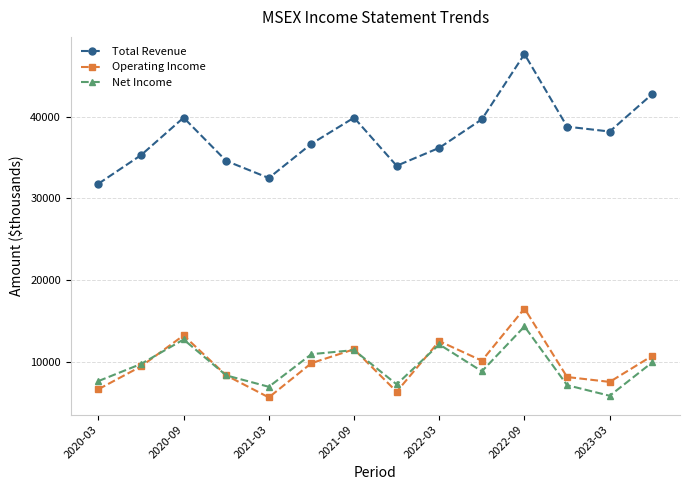

In Net Income, how many points are higher than both neighbors (excluding endpoints)?

4